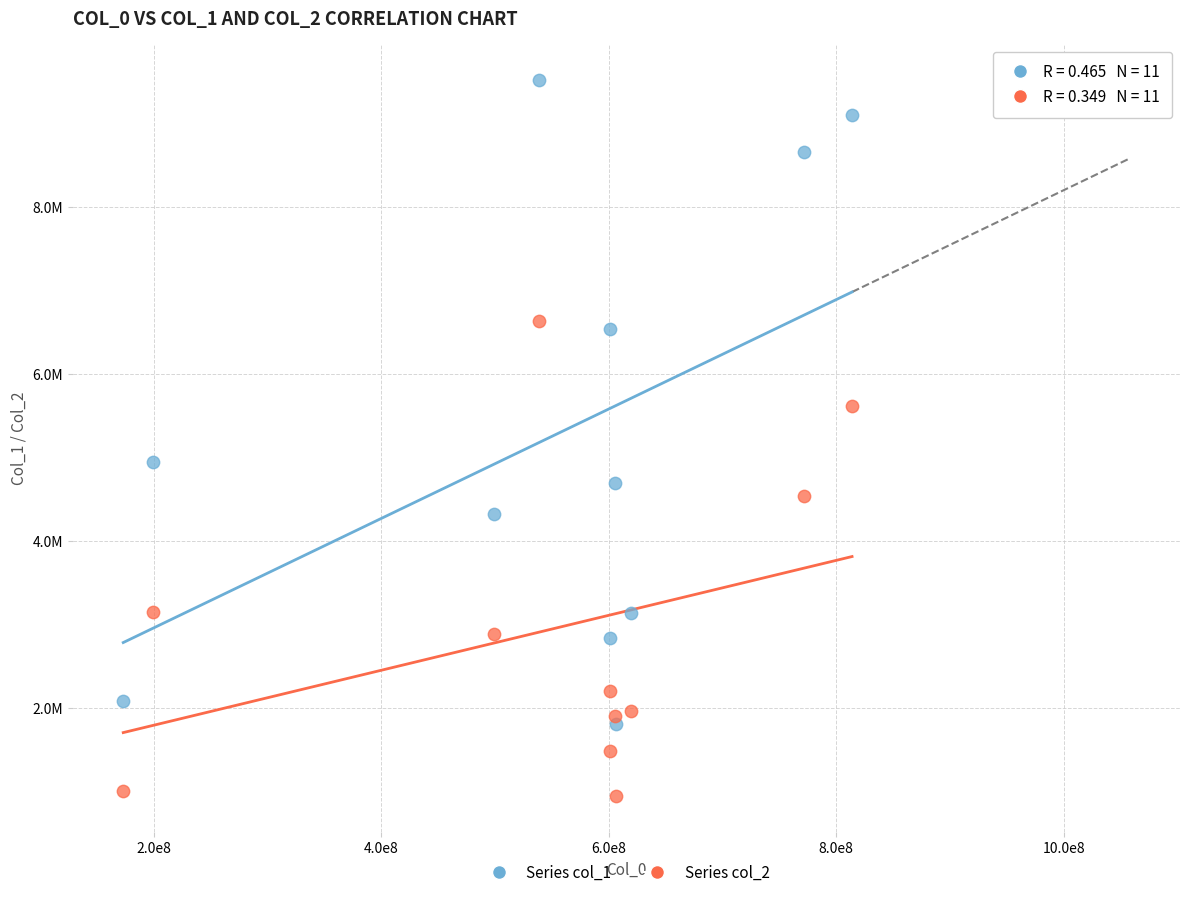

Which series contains the highest Y value?

Series col_1